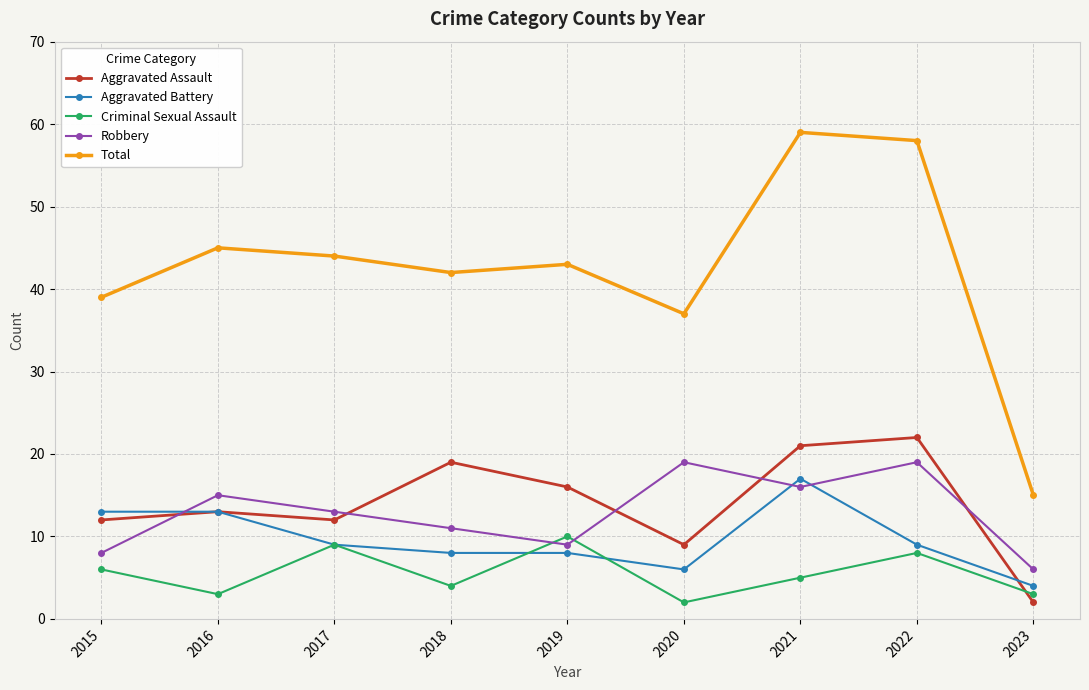

List the series in order of their peak value, lowest first.

Criminal Sexual Assault, Aggravated Battery, Robbery, Aggravated Assault, Total